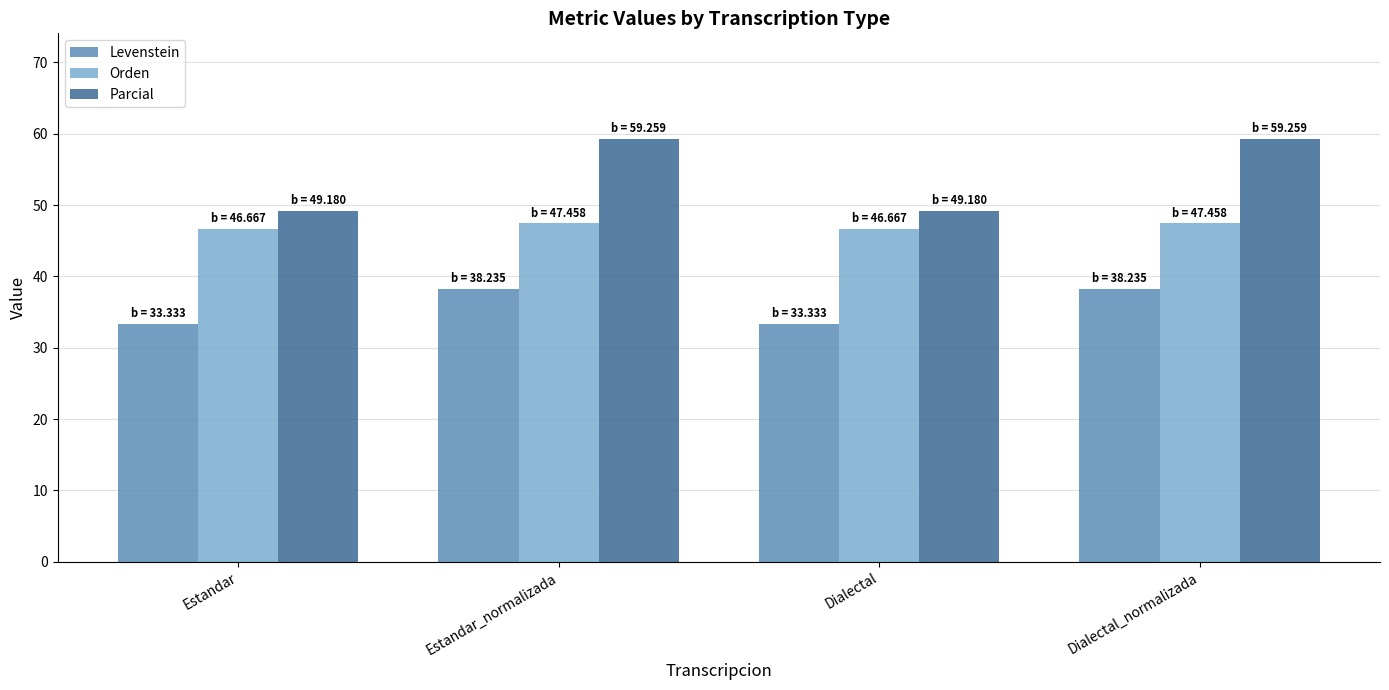

Reading right to left, what are all the values shown in this chart?

Levenstein: Dialectal_normalizada=38.2	Dialectal=33.3	Estandar_normalizada=38.2	Estandar=33.3
Orden: Dialectal_normalizada=47.5	Dialectal=46.7	Estandar_normalizada=47.5	Estandar=46.7
Parcial: Dialectal_normalizada=59.3	Dialectal=49.2	Estandar_normalizada=59.3	Estandar=49.2